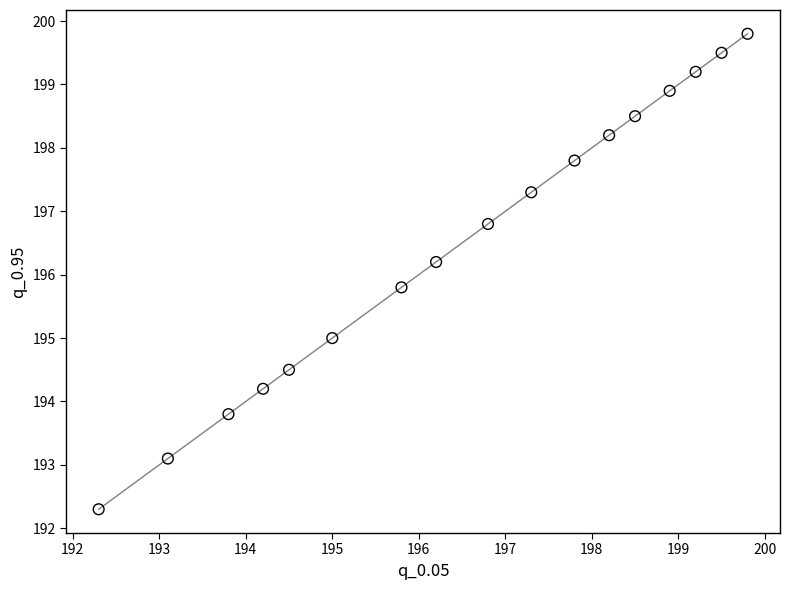

What is the range of X values (max minus min)?

7.5